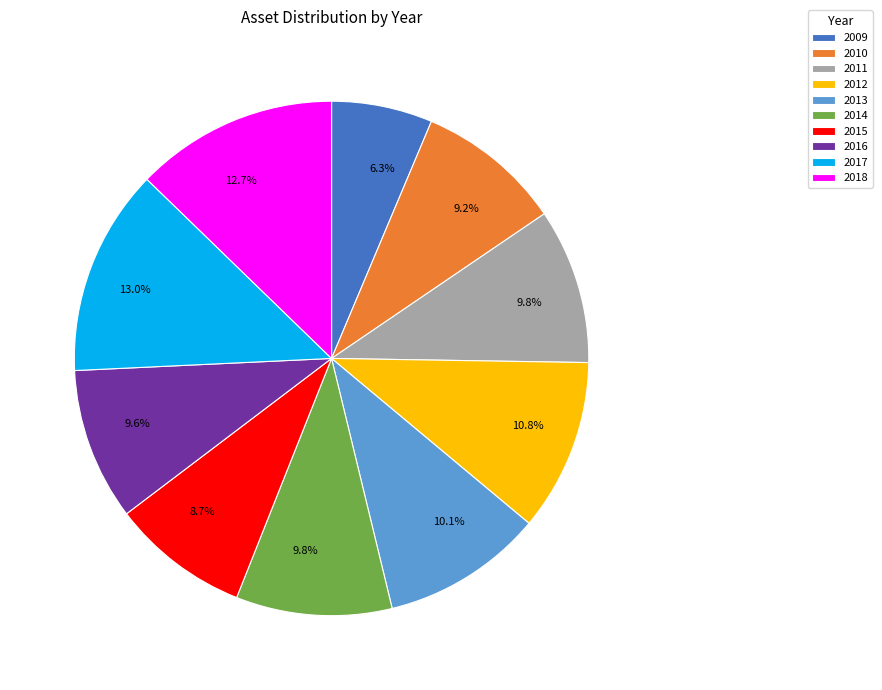

To the nearest percent, what is the difference between the largest and smallest slice percentages?

7%